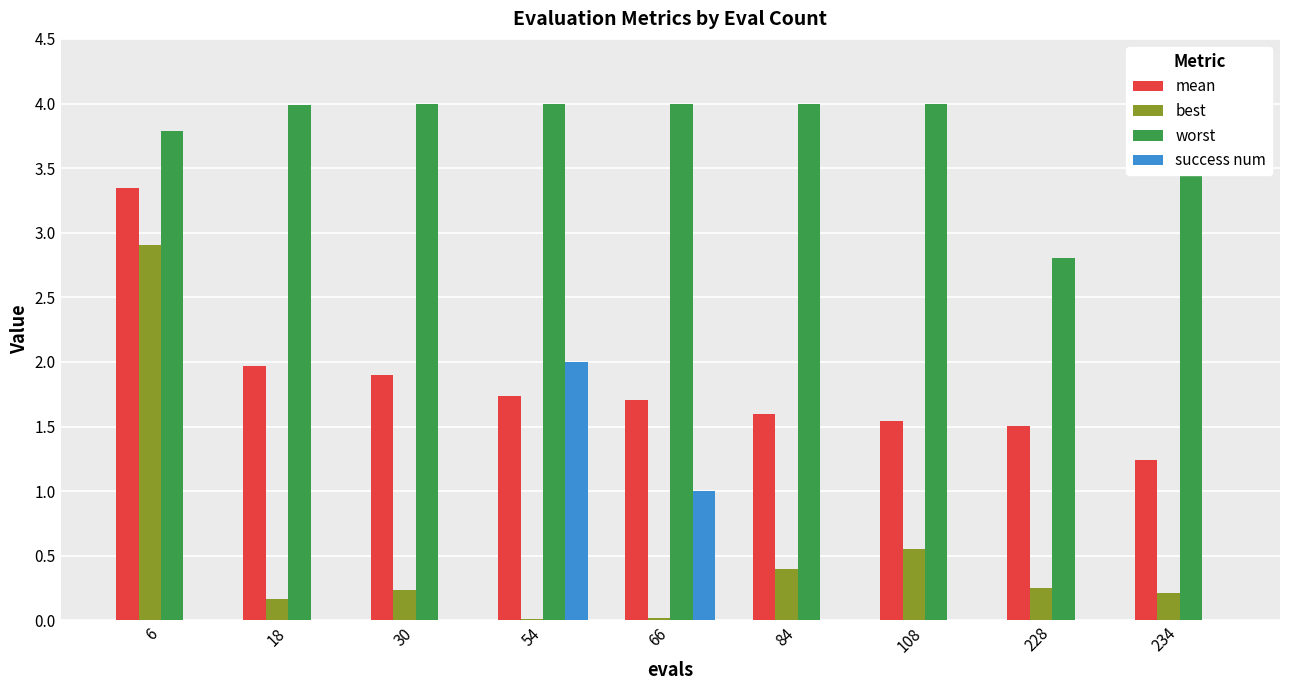

Which series has the largest range (max minus min)?

best